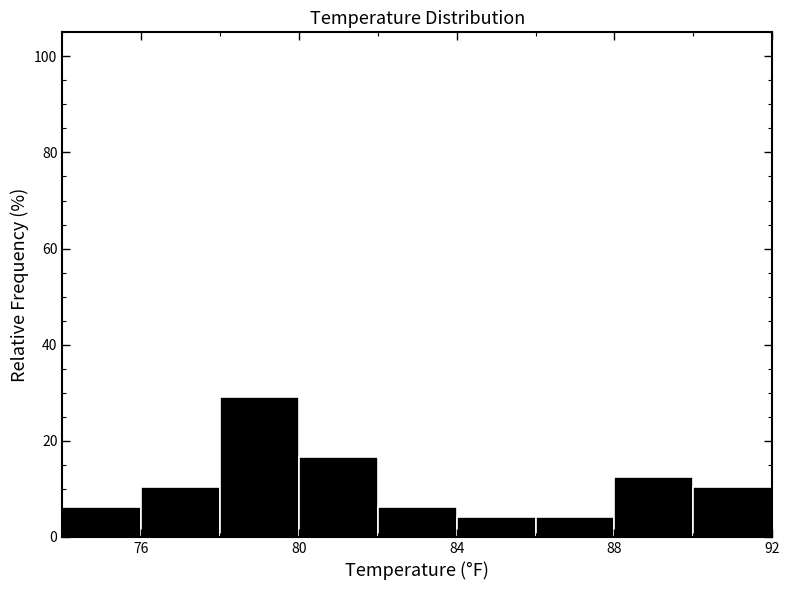

Reading left to right, list every bar in this chart as the range it spans on the x-axis followed by its height. The values are not printed on the chart, so give them approximately, as read against the axis.

74 to 76: 6
76 to 78: 10
78 to 80: 30
80 to 82: 16
82 to 84: 6
84 to 86: 4
86 to 88: 4
88 to 90: 12
90 to 92: 10